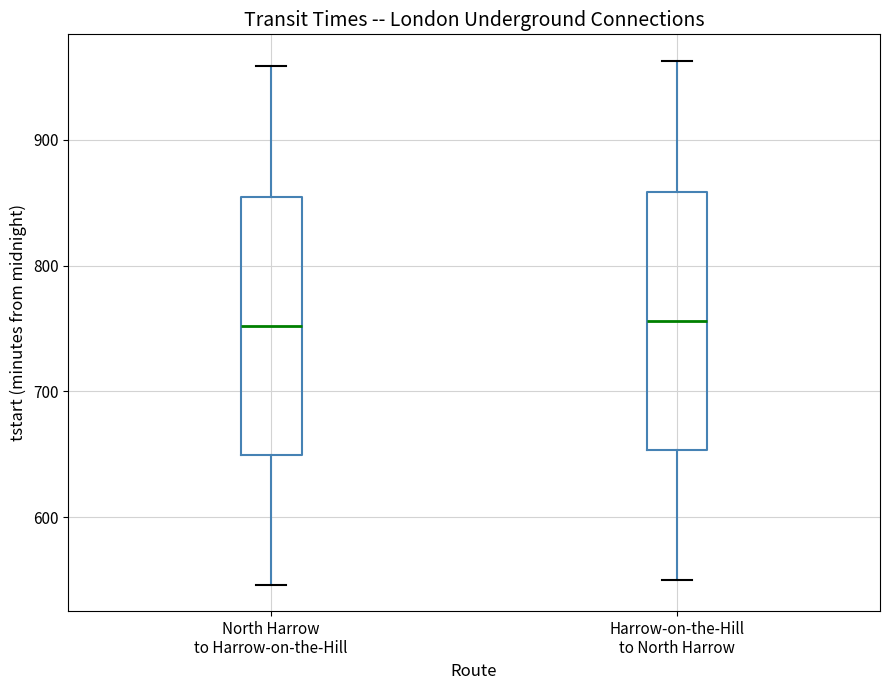

Reading left to right, transcribe this box plot: for each box, give where its median line is, the range the box spans, and where its two whiskers end, as read against the y-axis. The values are not printed on the chart, so give them approximately, as read against the axis.

North Harrow to Harrow-on-the-Hill: median 750, box 650 to 850, whiskers 550 to 960
Harrow-on-the-Hill to North Harrow: median 760, box 650 to 860, whiskers 550 to 960